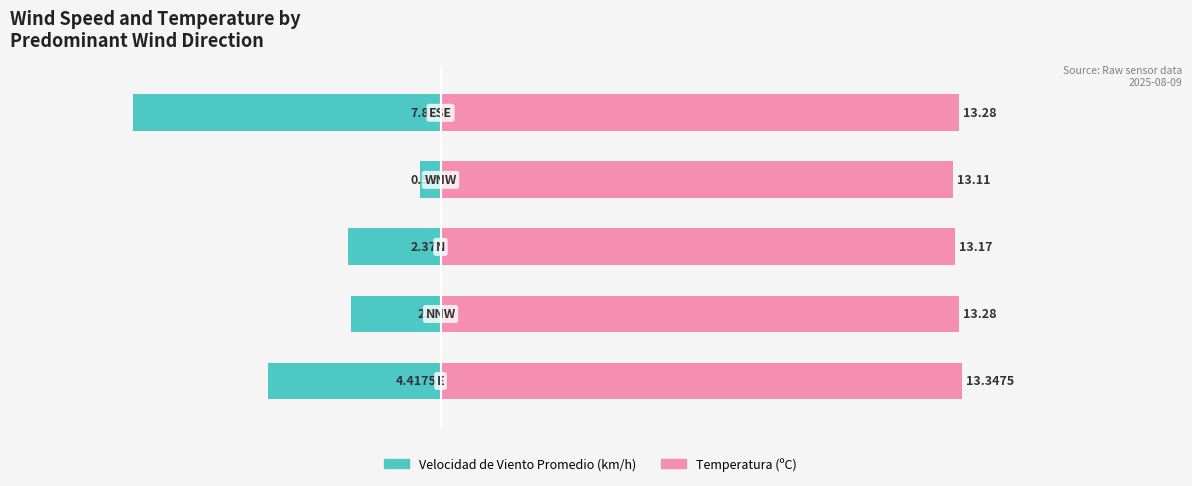

Which series has the largest total across all categories?

Temperatura (ºC)